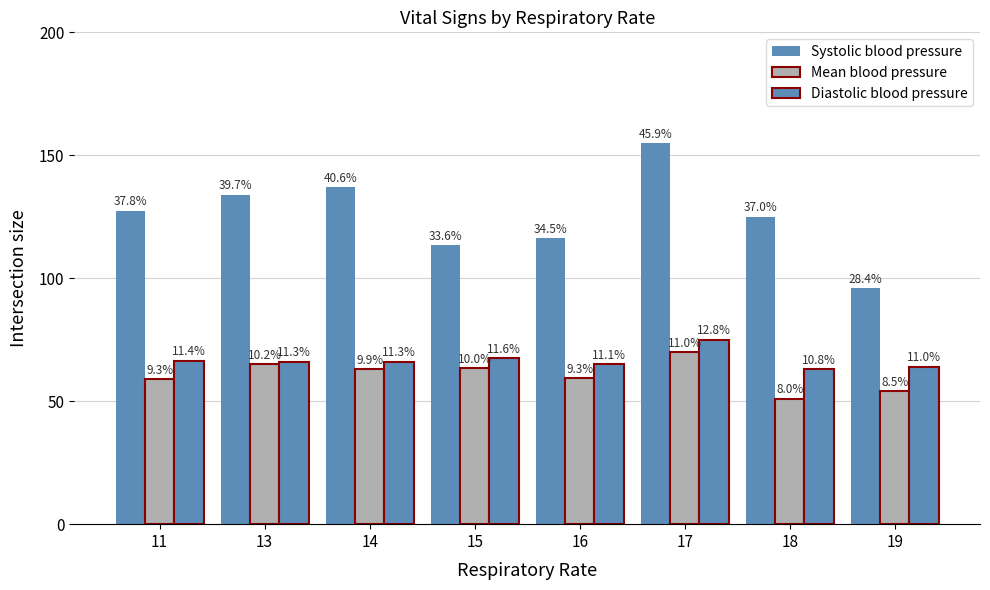

What is the minimum value shown in the chart?

51.0